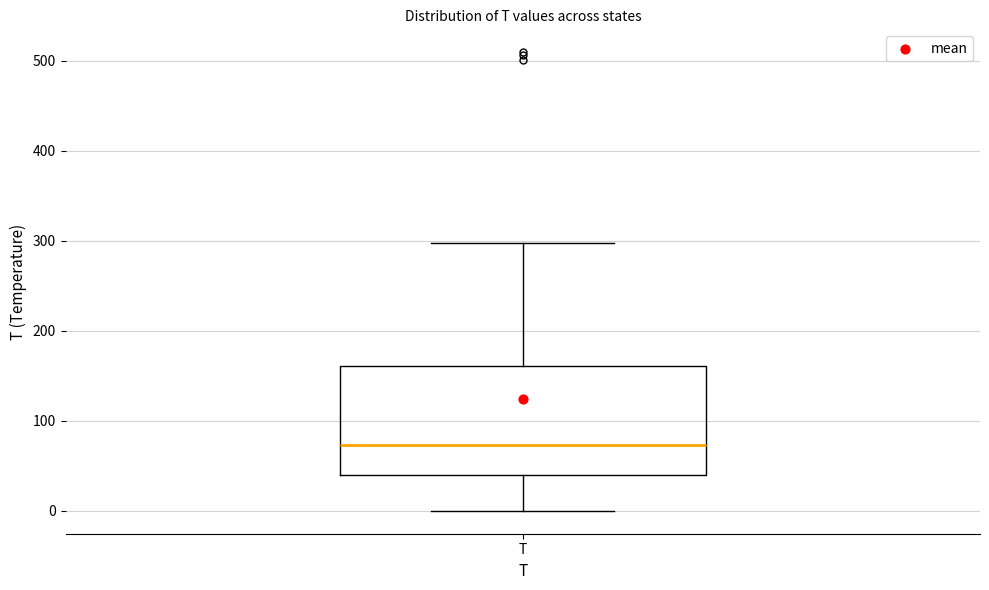

Read this box plot against the y-axis: the position of the median line, the range covered by the box, and the ends of both whiskers. The values are not printed on the chart, so give them approximately, as read against the axis.

median 70, box 40 to 160, whiskers 0 to 300